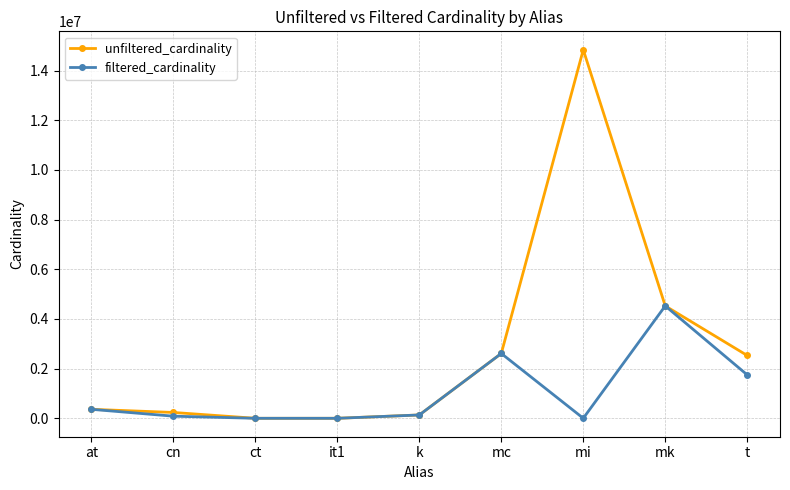

What is the label of the 2nd point from the right?

mk